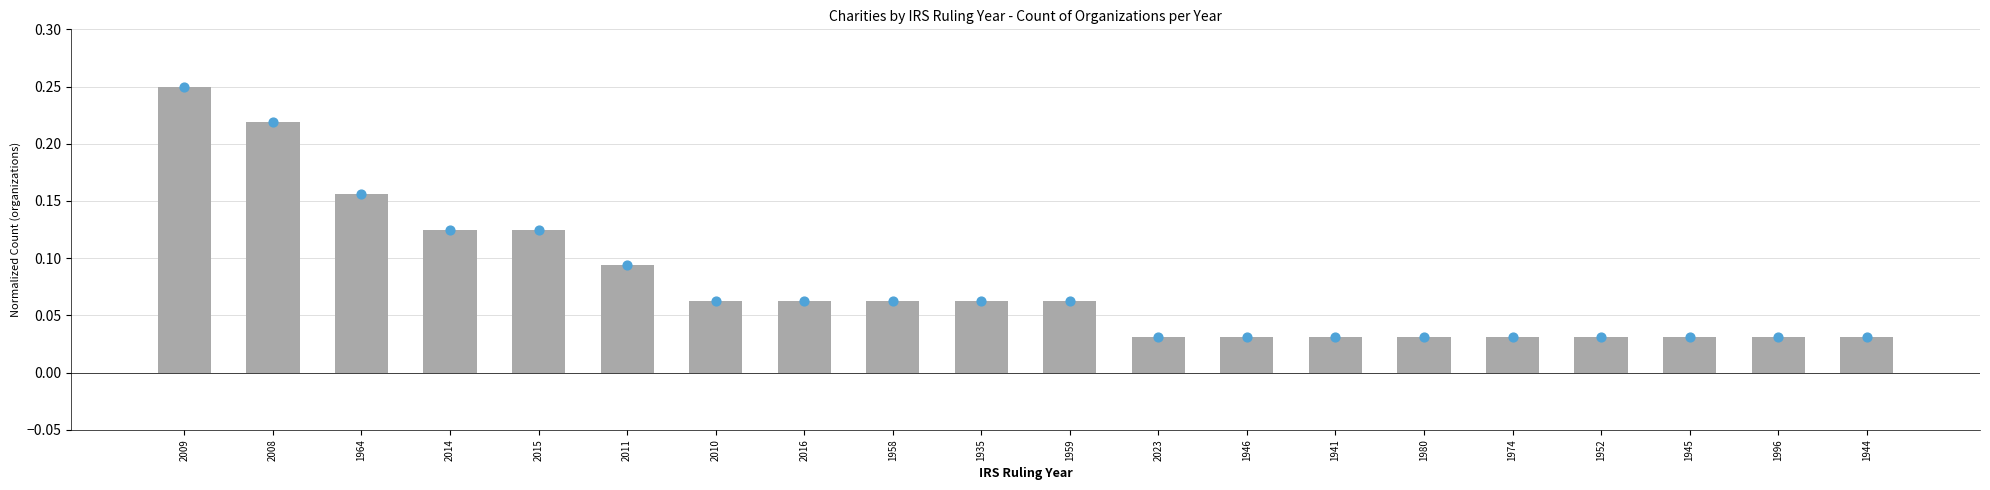

Which has a higher value, 2010 or 1974?

2010